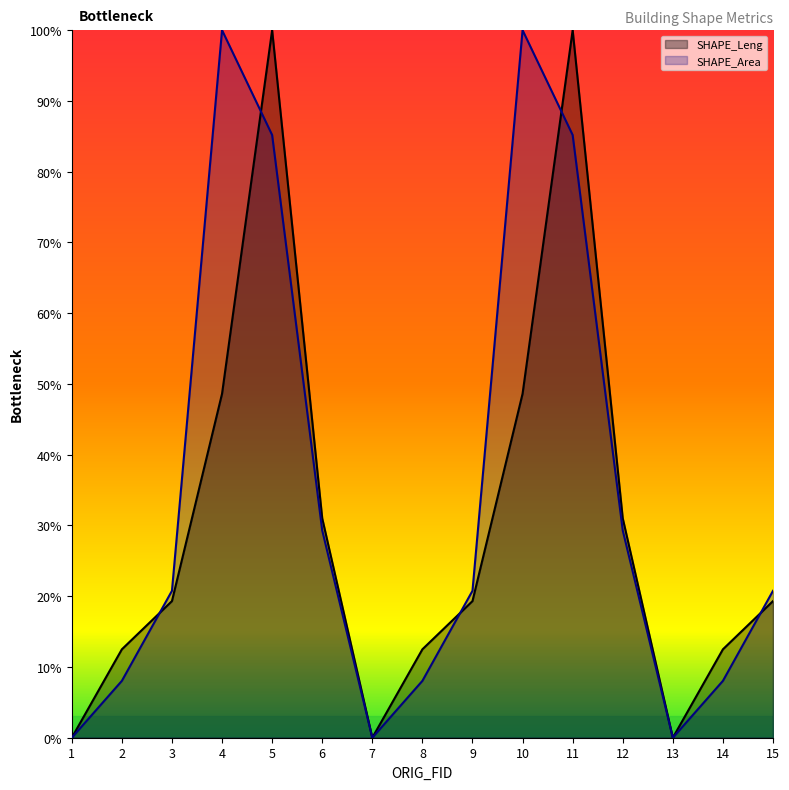

Reading left to right, extract all data points from this chart.

SHAPE_Leng: 0.0	0.1	0.2	0.5	1.0	0.3	0.0	0.1	0.2	0.5	1.0	0.3	0.0	0.1	0.2
SHAPE_Area: 0.0	0.1	0.2	1.0	0.9	0.3	0.0	0.1	0.2	1.0	0.9	0.3	0.0	0.1	0.2